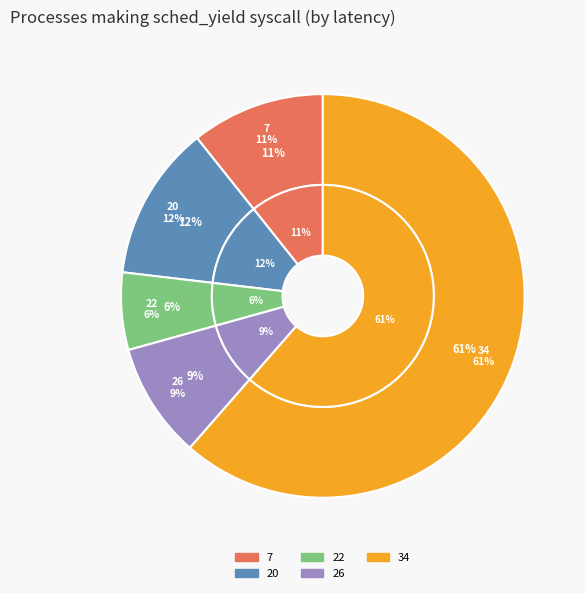

True or false: 34 accounts for 61% of the total.

True